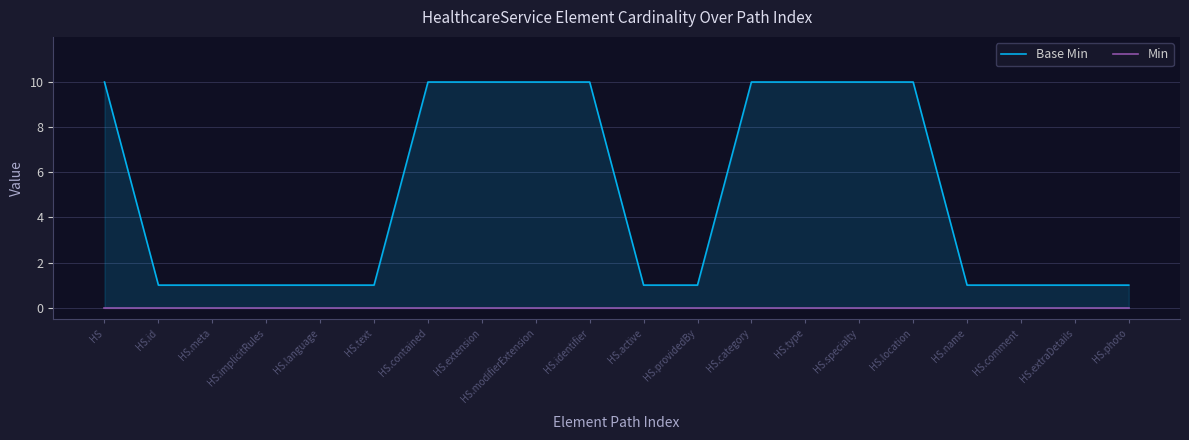

Is the value of Min at HS.contained greater than the value of Base Min at HS.modifierExtension?

No